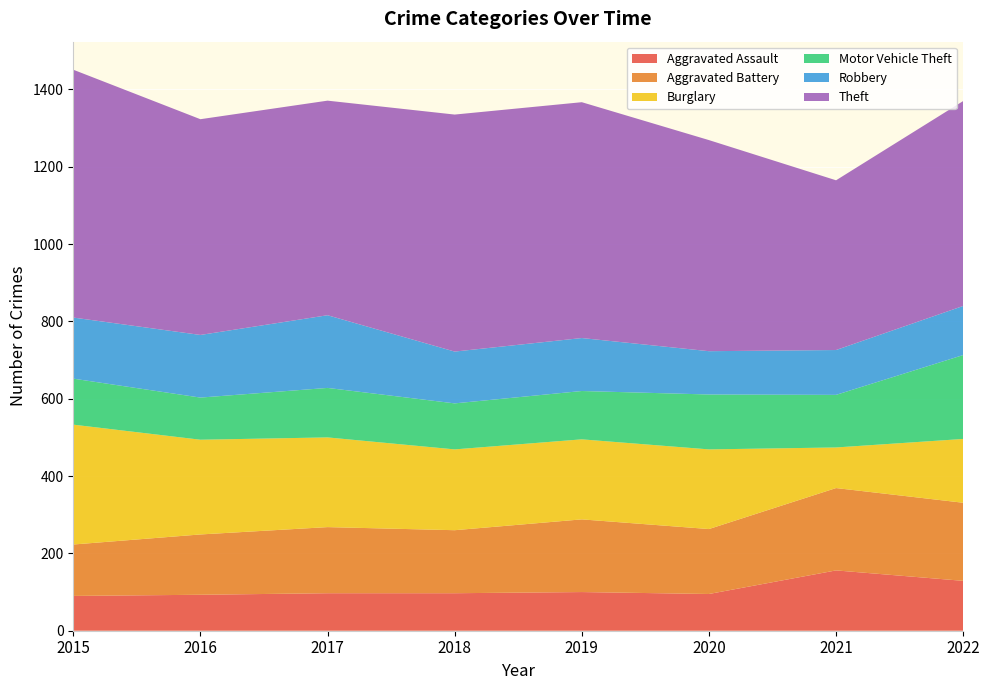

Reading right to left, list all the values displayed in this chart.

Aggravated Assault: 129	156	95	100	97	97	93	90
Aggravated Battery: 202	213	168	188	163	171	156	133
Burglary: 165	105	206	207	209	232	245	310
Motor Vehicle Theft: 217	136	142	125	119	128	109	119
Robbery: 127	116	112	137	134	188	162	158
Theft: 530	439	546	610	613	555	558	641